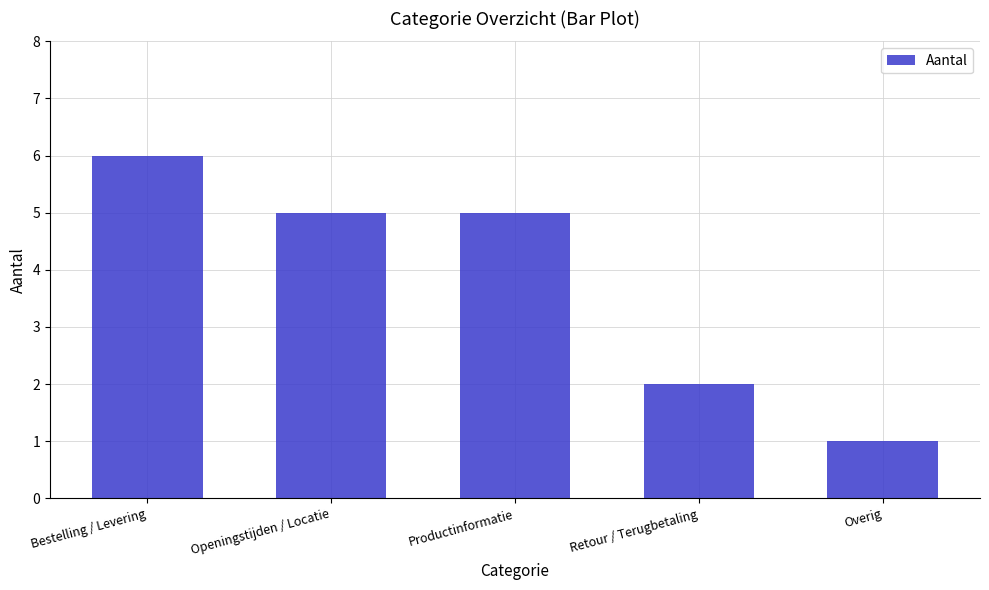

Between Overig and Bestelling / Levering, which is larger?

Bestelling / Levering